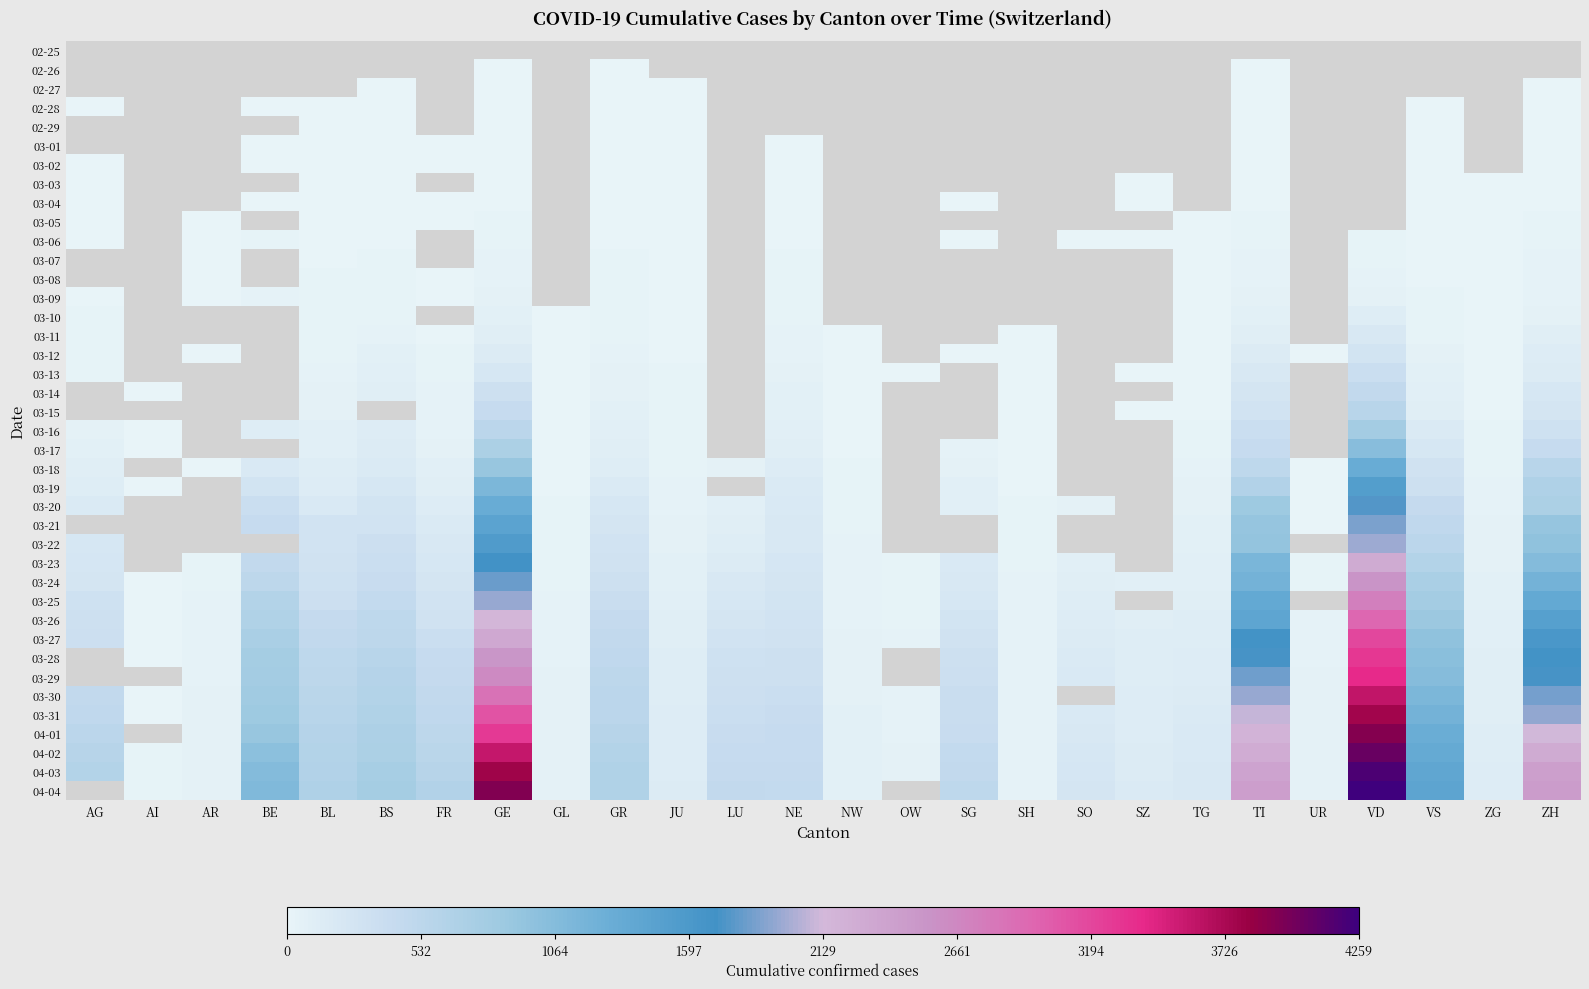

Is it true that 03-04 equals 26.9 at ZH?

False